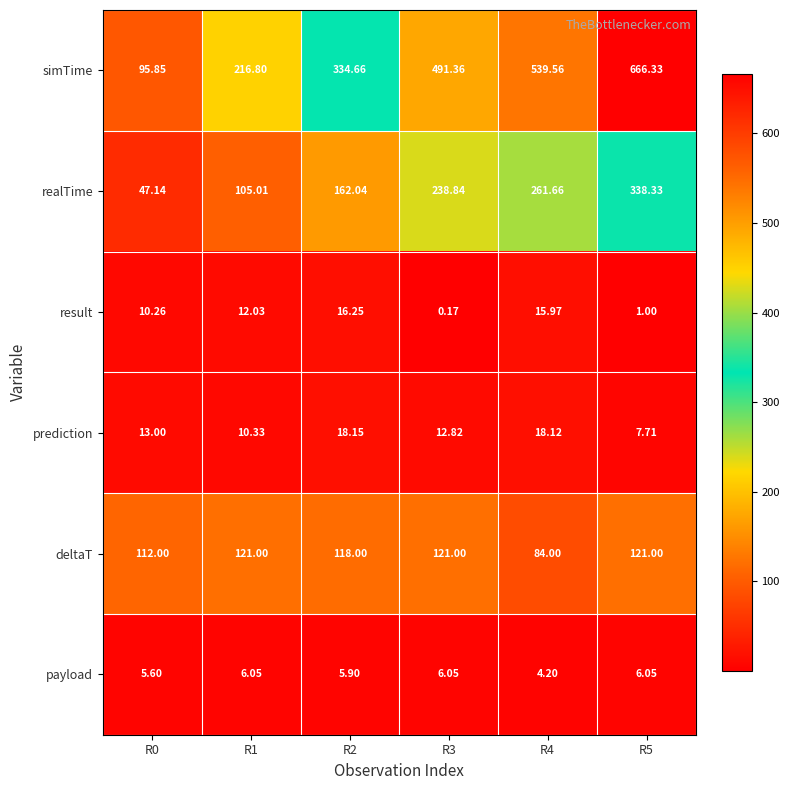

Is the value of prediction at R4 greater than the value of result at R0?

Yes